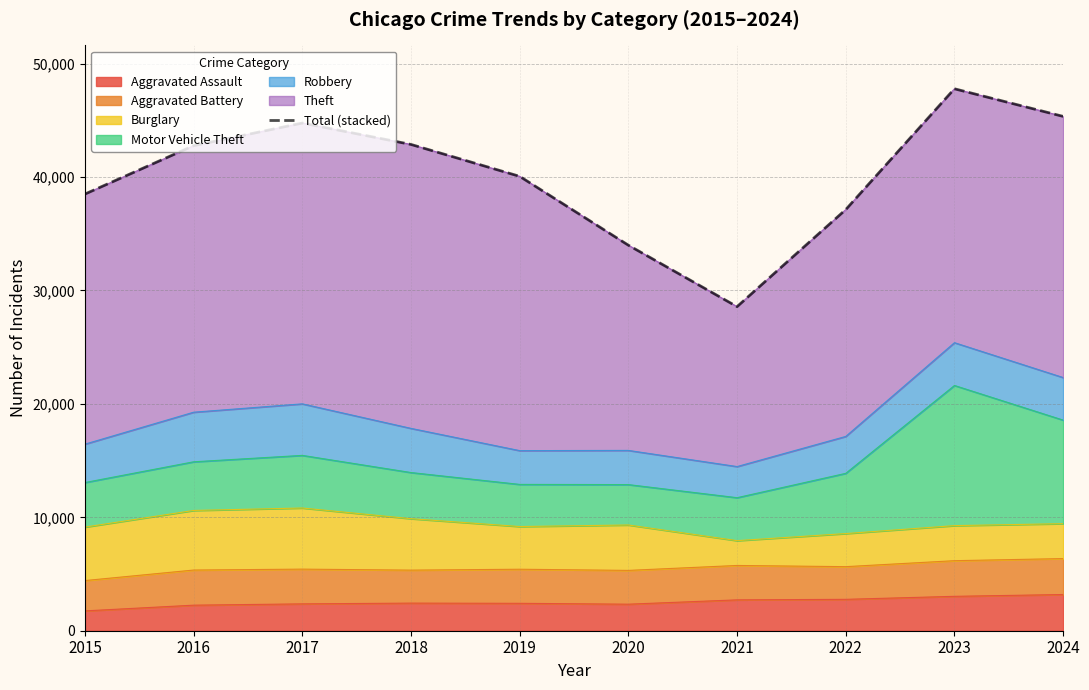

What is the sum of the values at 2020 and 2022?

71122